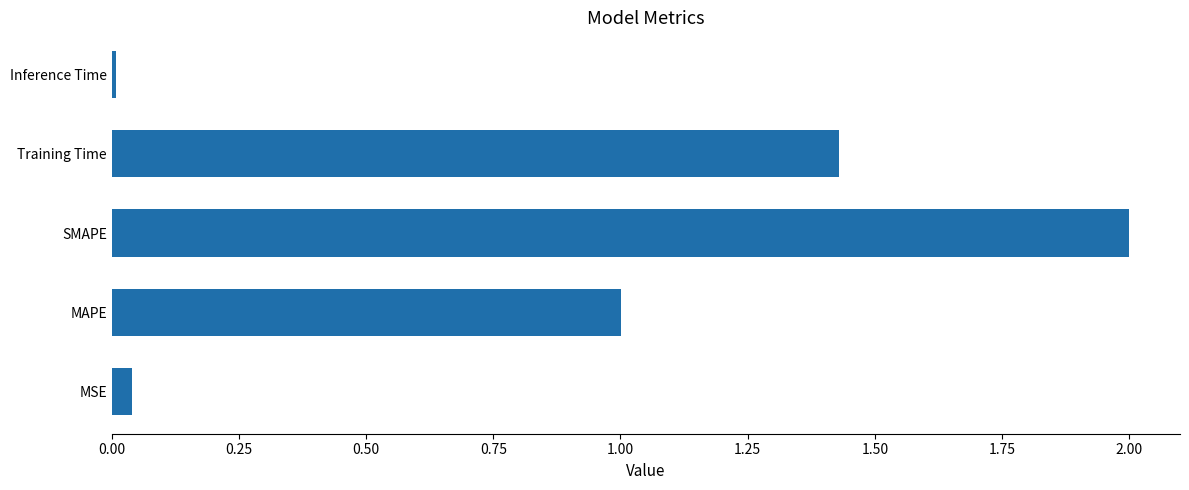

What value does the data have at SMAPE?

2.0